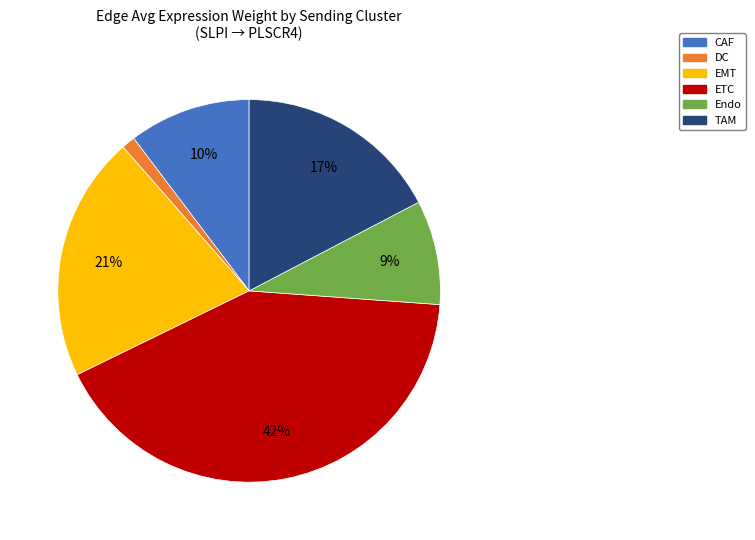

To the nearest percent, what is the average slice percentage?

17%